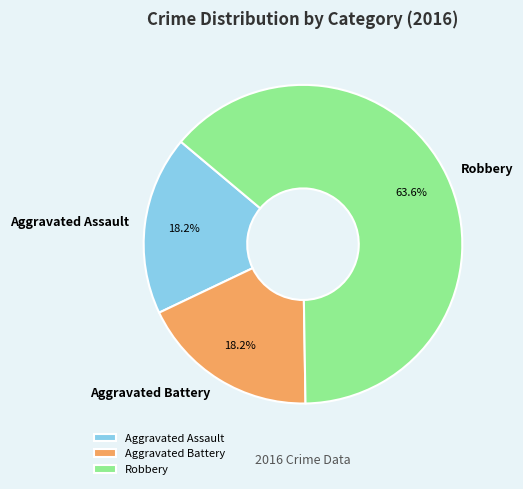

Which has a higher value, Robbery or Aggravated Battery?

Robbery